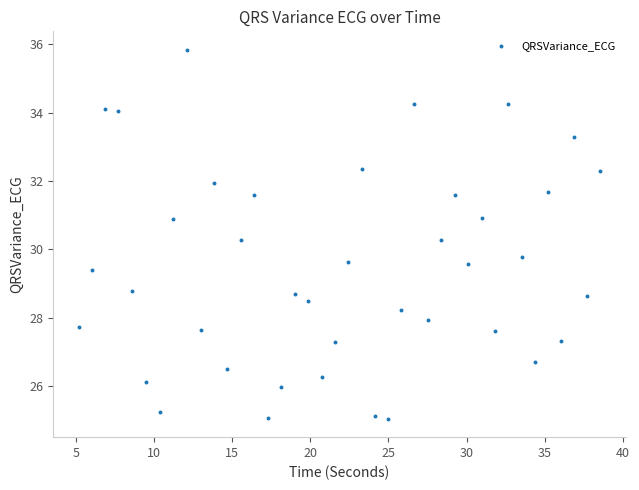

What is the range of Y values (max minus min)?

10.8